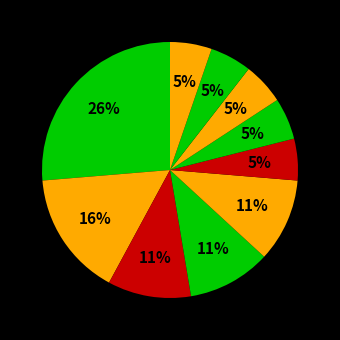

Is there any slice that represents more than half of the pie?

No